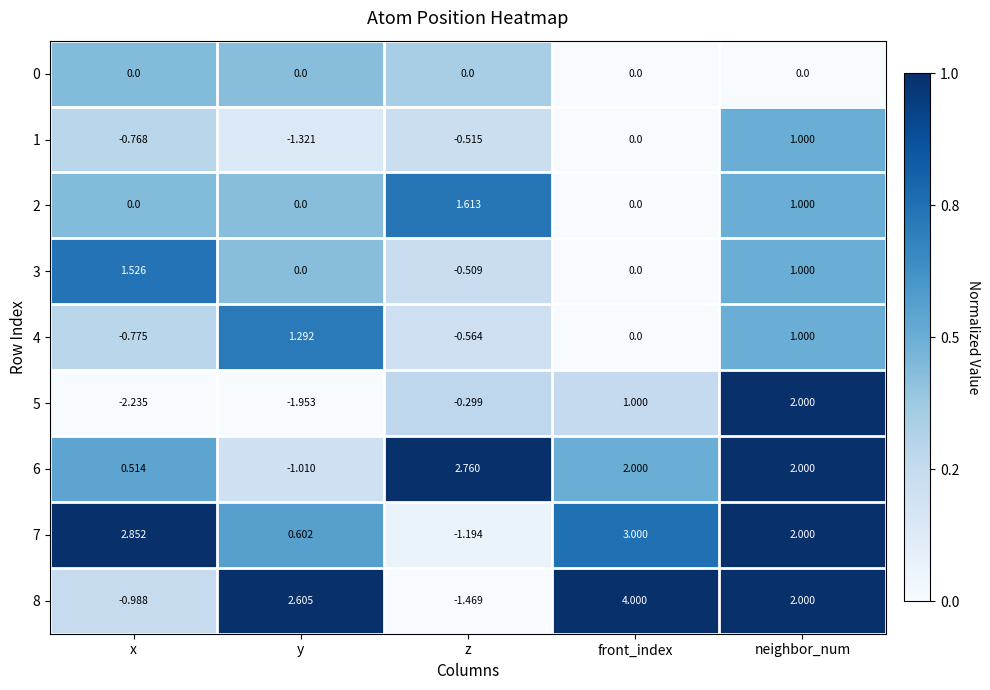

Is the value of 8 at x greater than the value of 6 at z?

No